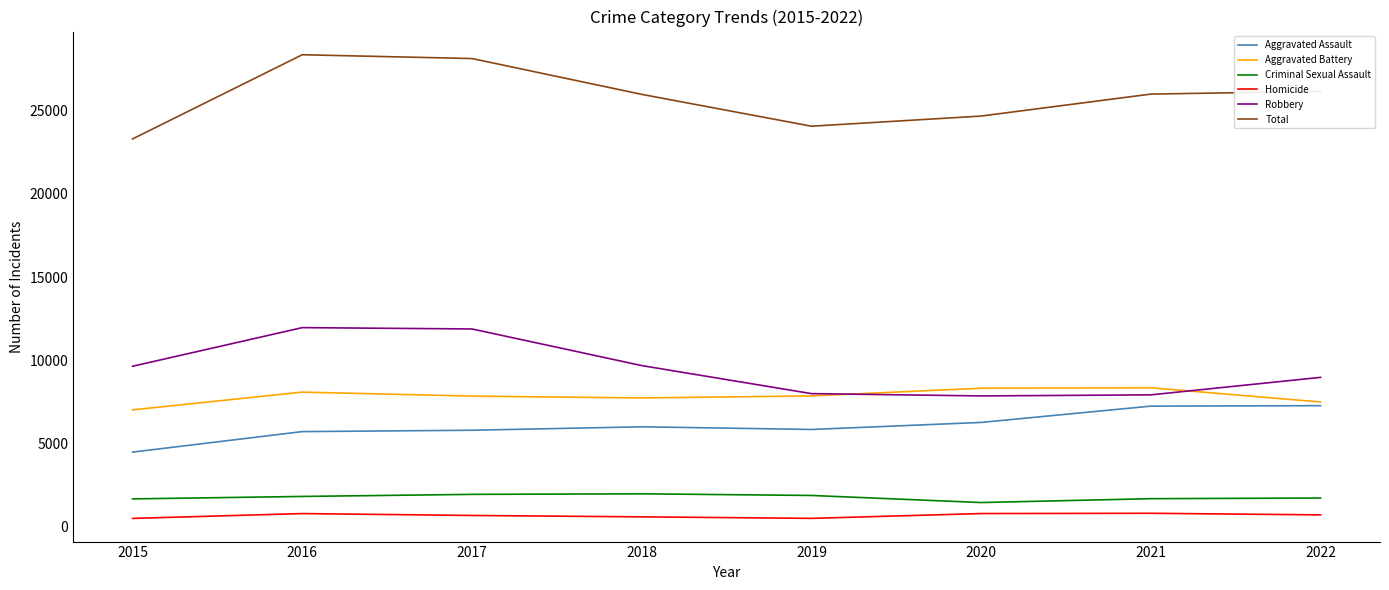

True or false: Homicide and Total cross at least once.

False